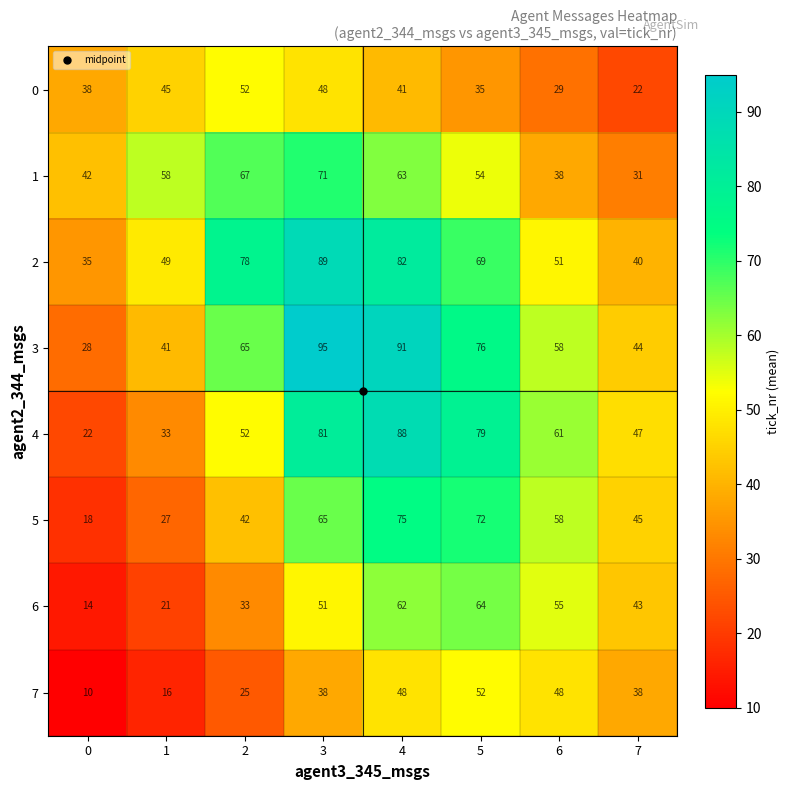

Rank the categories by 0 value from highest to lowest.

2, 3, 1, 4, 0, 5, 6, 7